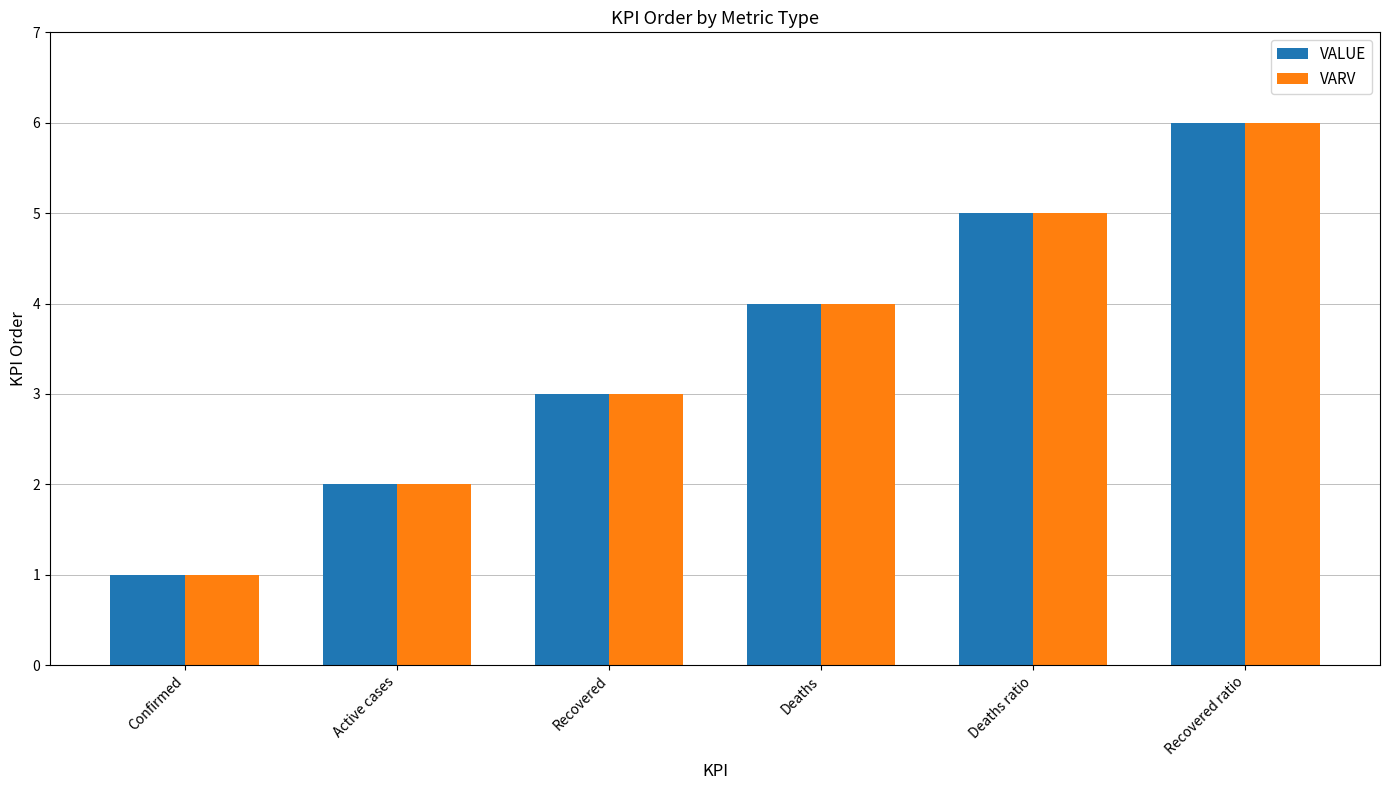

Rank the categories by VALUE value from highest to lowest.

Recovered ratio, Deaths ratio, Deaths, Recovered, Active cases, Confirmed